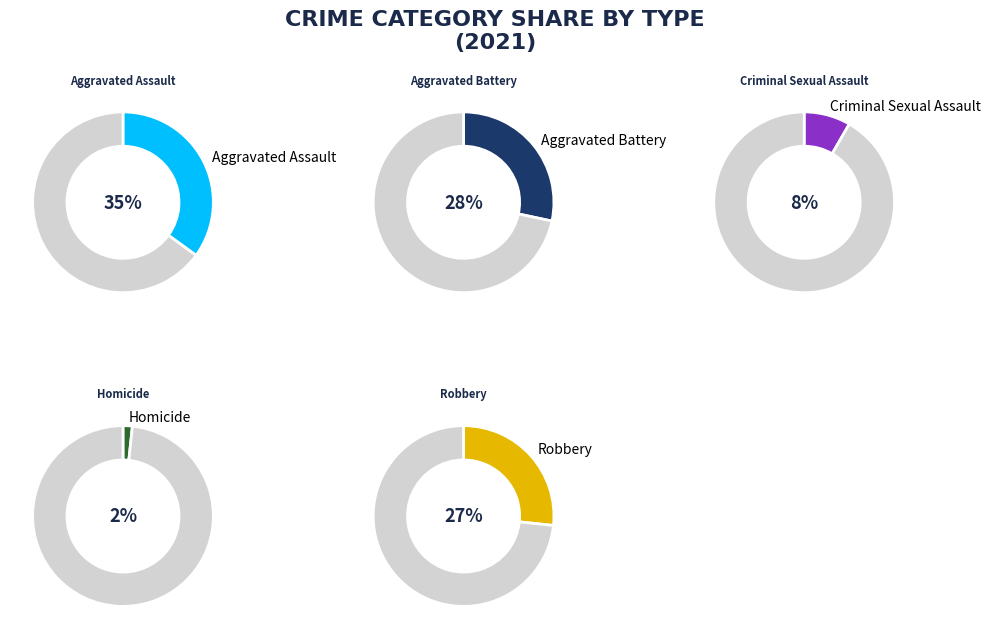

To the nearest percent, what portion does Criminal Sexual Assault represent?

8%